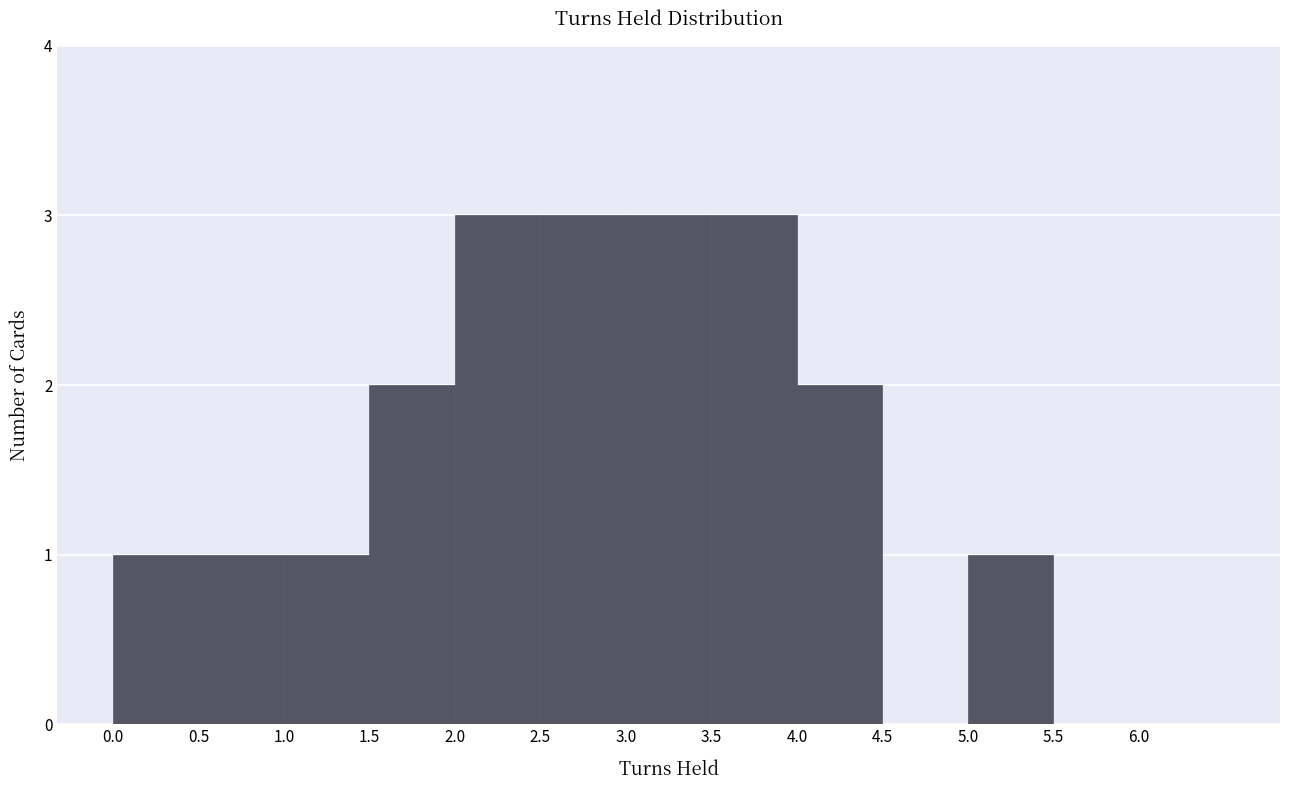

Reading left to right, transcribe this chart: for each bar, give the range it covers on the x-axis and its height. The values are not printed on the chart, so give them approximately, as read against the axis.

0.0 to 0.5: 1
0.5 to 1.0: 1
1.0 to 1.5: 1
1.5 to 2.0: 2
2.0 to 2.5: 3
2.5 to 3.0: 3
3.0 to 3.5: 3
3.5 to 4.0: 3
4.0 to 4.5: 2
4.5 to 5.0: 0
5.0 to 5.5: 1
5.5 to 6.0: 0
6.0 to 6.5: 0